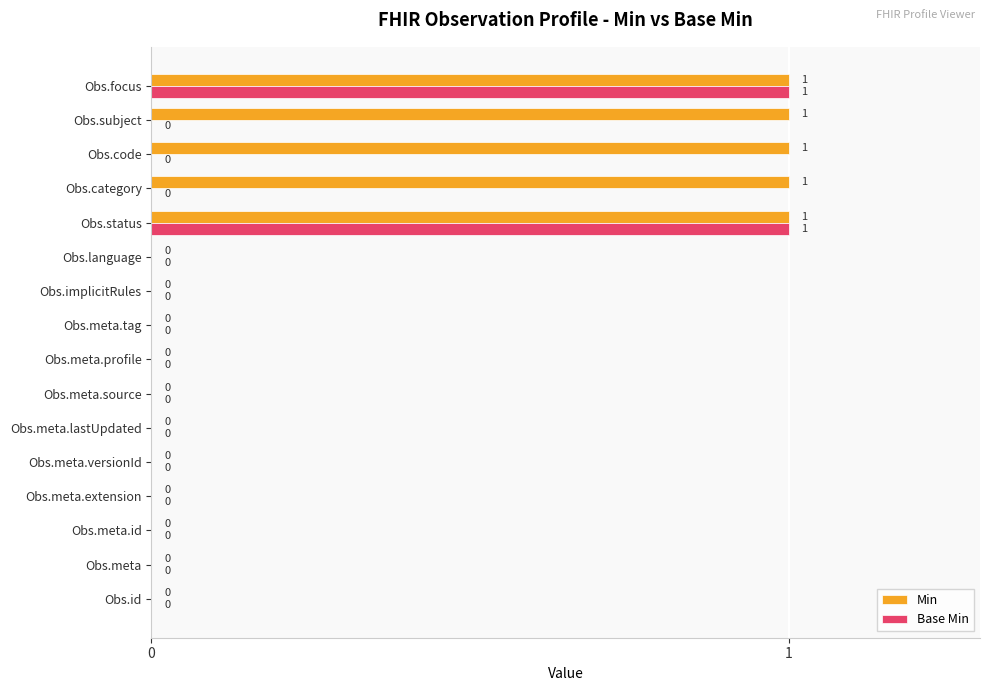

Between Obs.subject and Obs.focus, which series saw the biggest shift?

Base Min